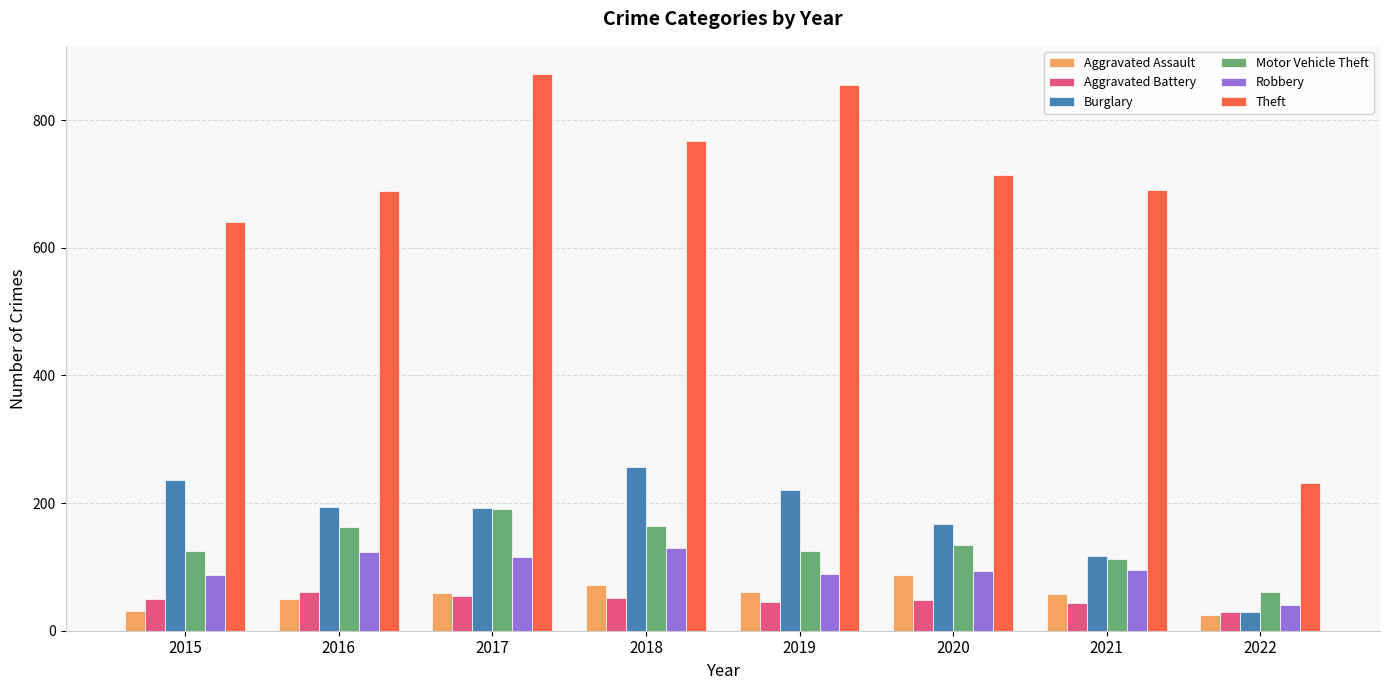

What is the value of the Theft bar at the 7th from the left?

691